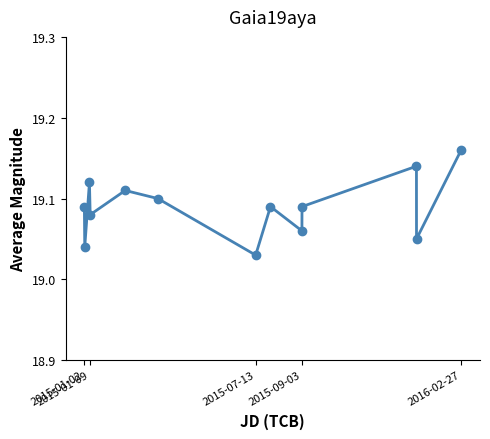

What is the sum of all values?

248.2